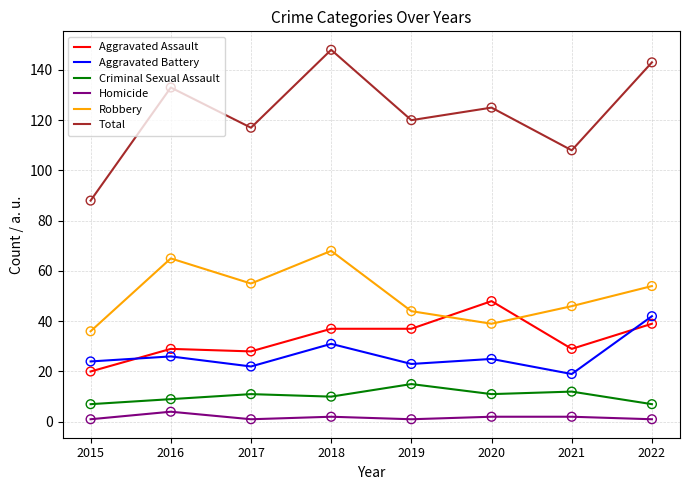

At how many categories does at least one series exceed 35?

8